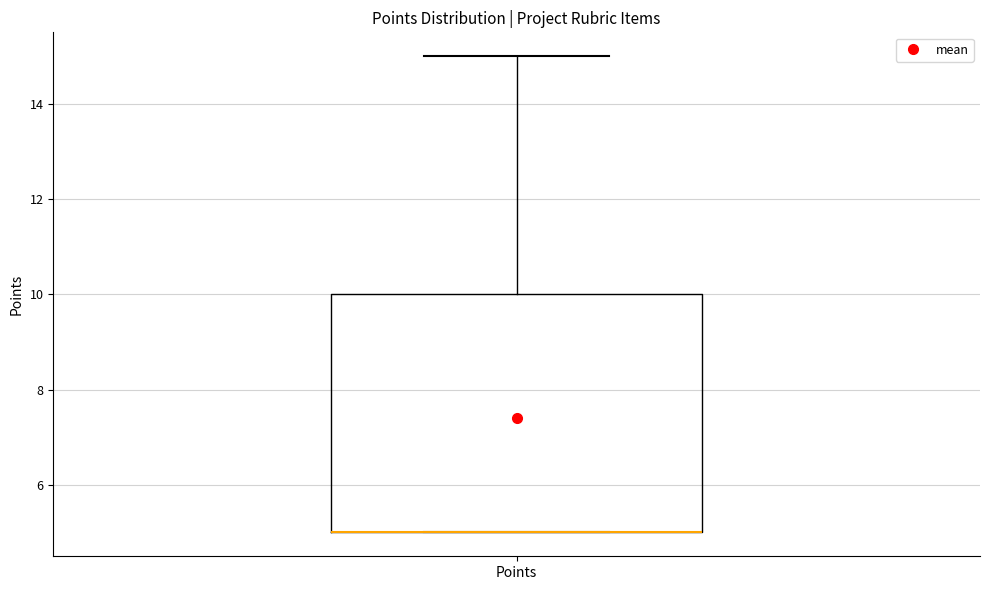

Transcribe this box plot: give where the median line is, the range the box spans, and where the two whiskers end, as read against the y-axis. The values are not printed on the chart, so give them approximately, as read against the axis.

median 5 (drawn on the box's lower edge), box 5 to 10, whiskers 5 to 15